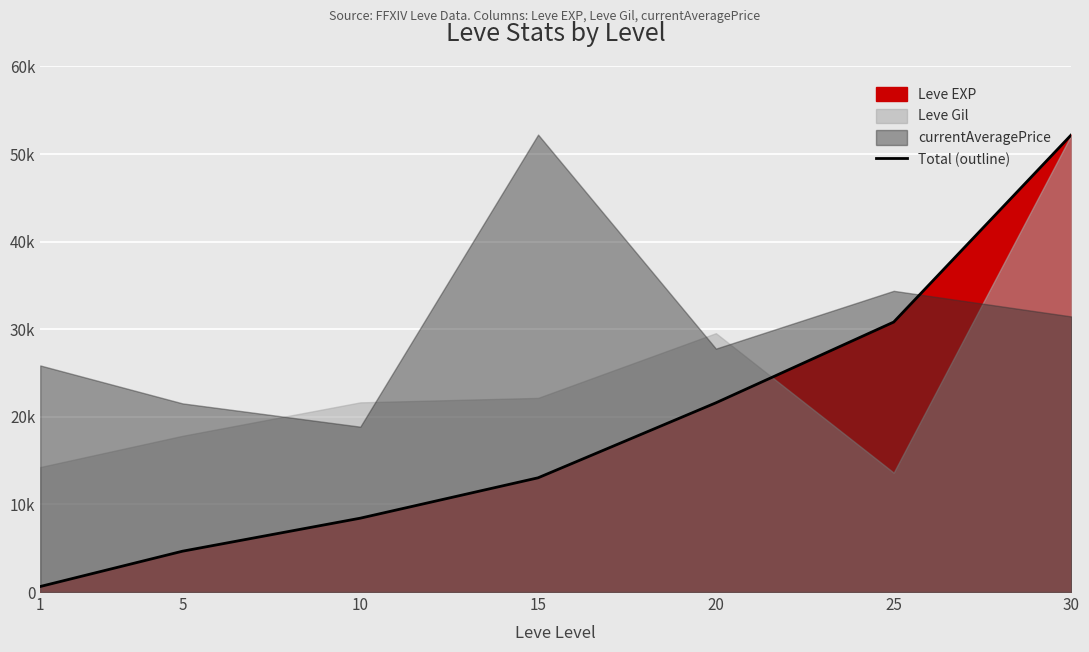

The value at 5 is 4660. True or false?

True